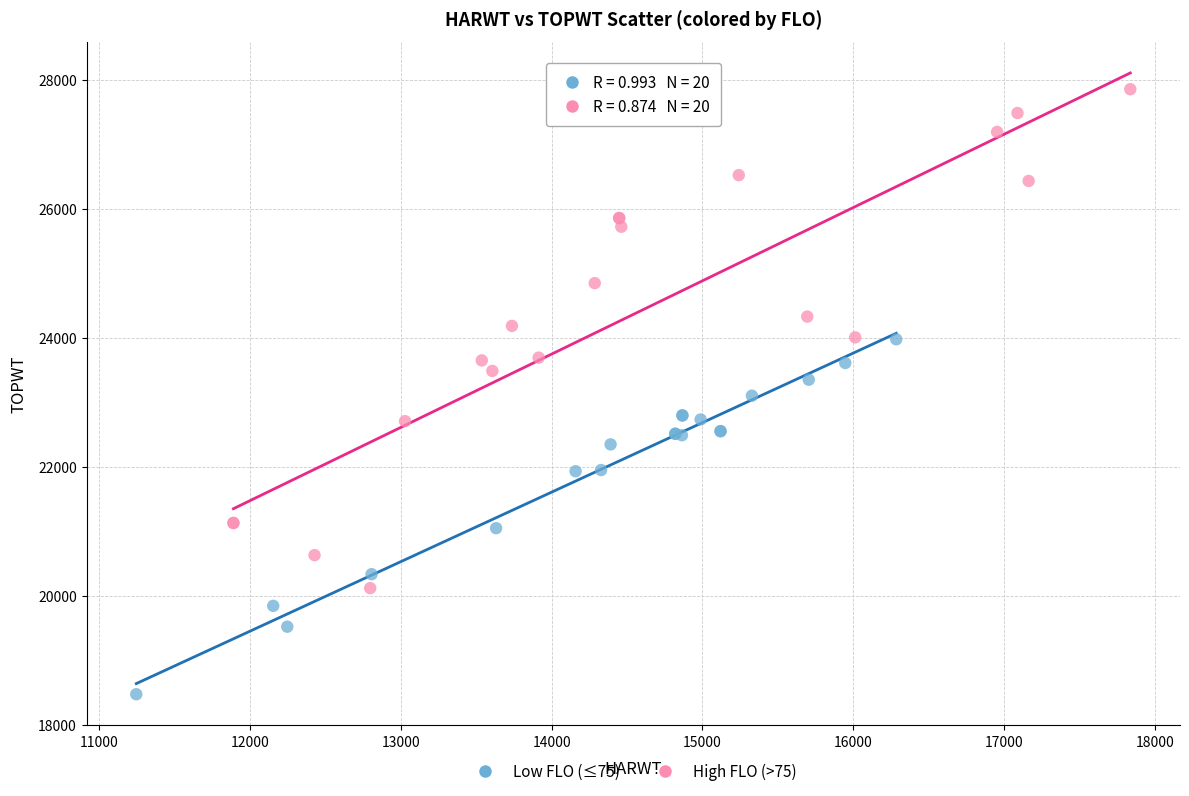

Which series has the widest spread of Y values?

High FLO (>75)